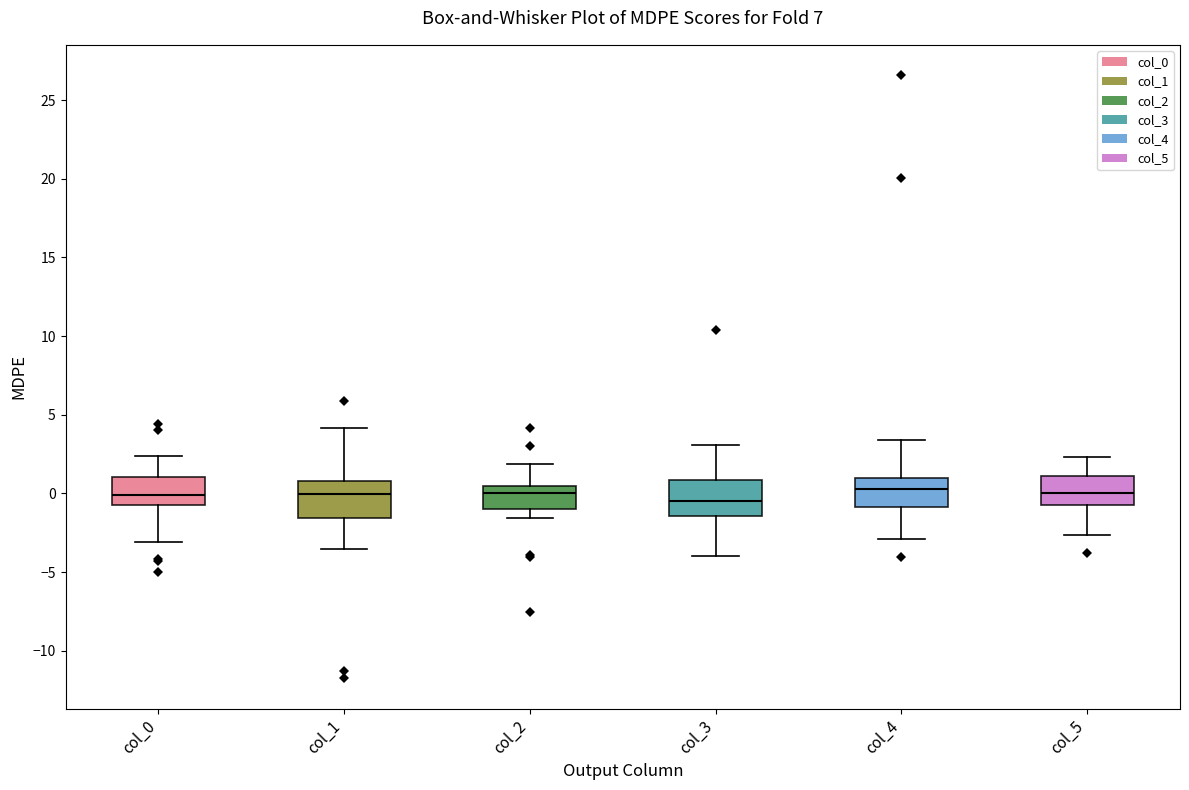

Where is the lower edge of the box for col_3 on the y-axis? The values are not printed on the chart, so give them approximately, as read against the axis.

-1.5